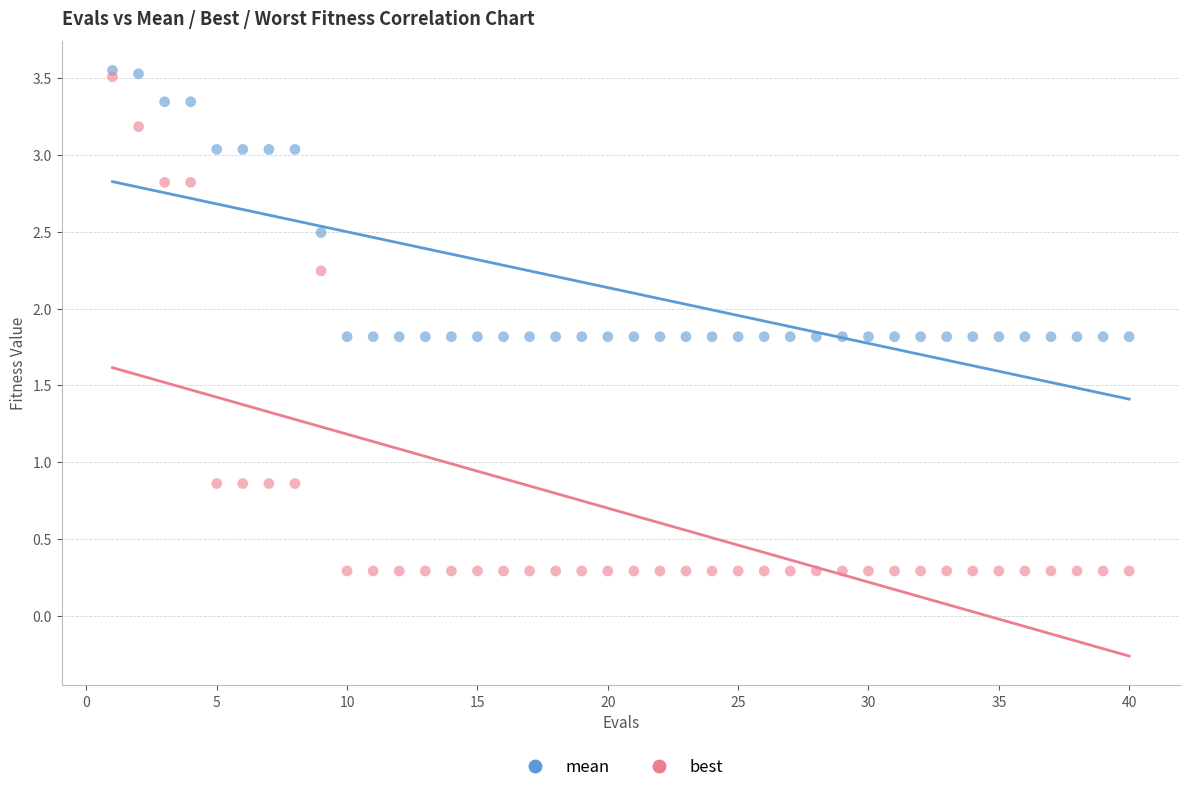

What are all the series names shown in the legend?

mean, best